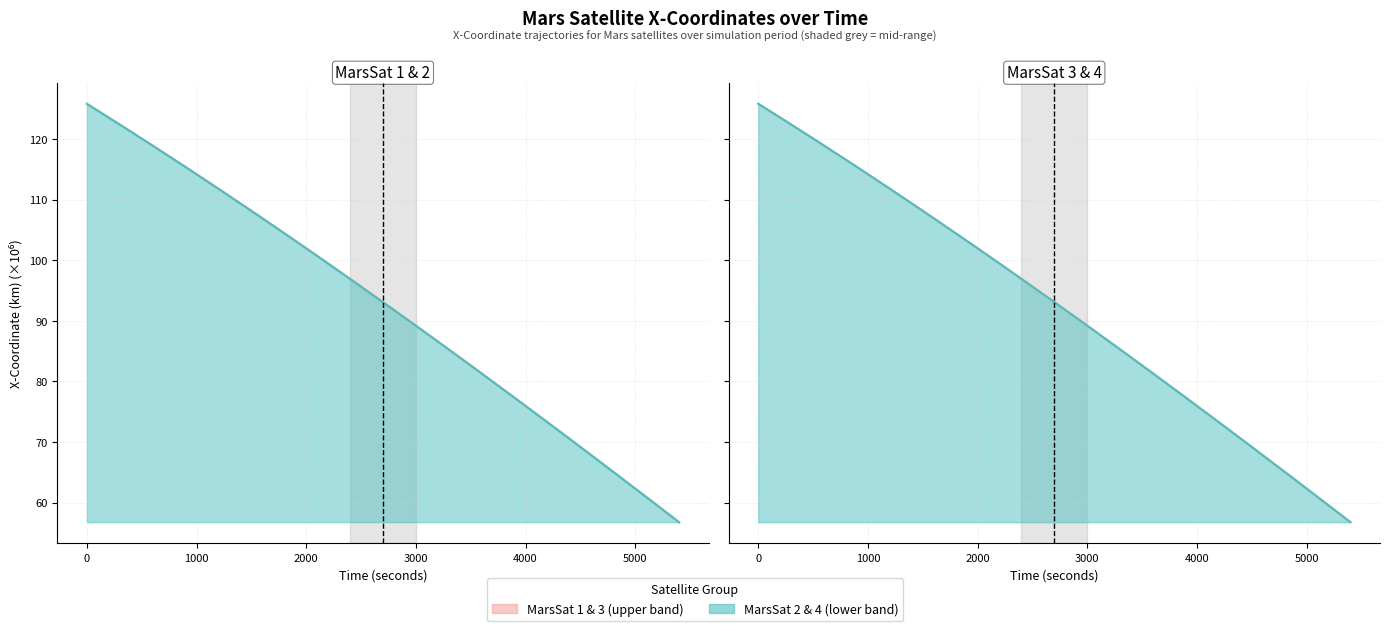

At which label is MarsSat2 - X-Coordinate closest to 91?

3000